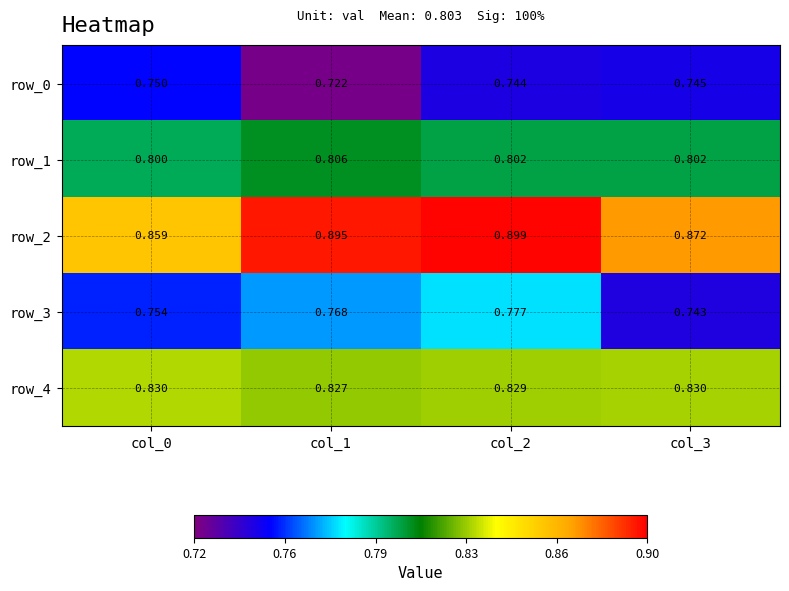

How many row_3 values are between 0 and 1?

4